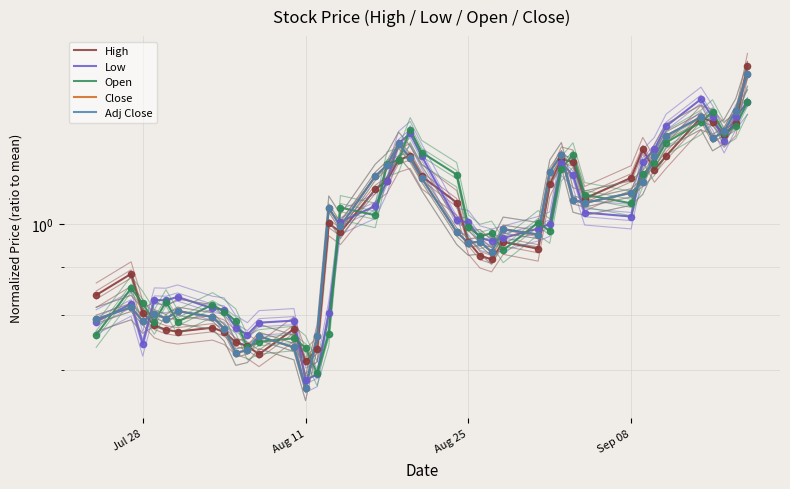

Which series has the widest spread of Y values?

Close